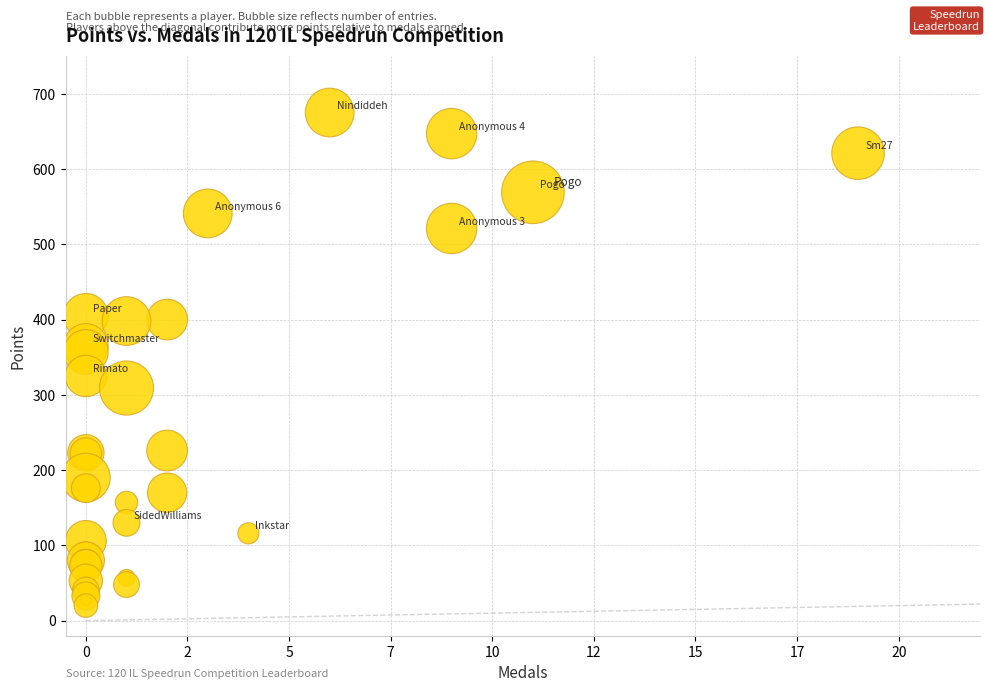

What Y value in the scatter plot is closest to 347?

357